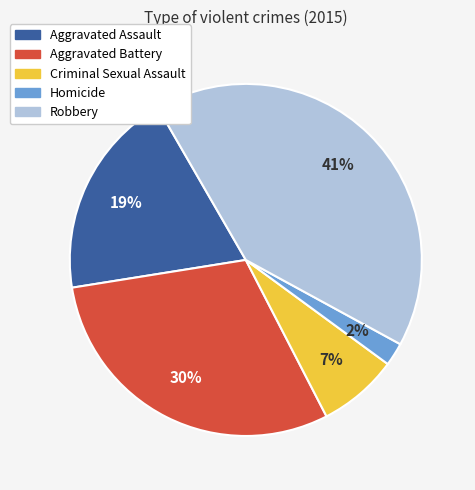

To the nearest percent, what is the average slice percentage?

20%